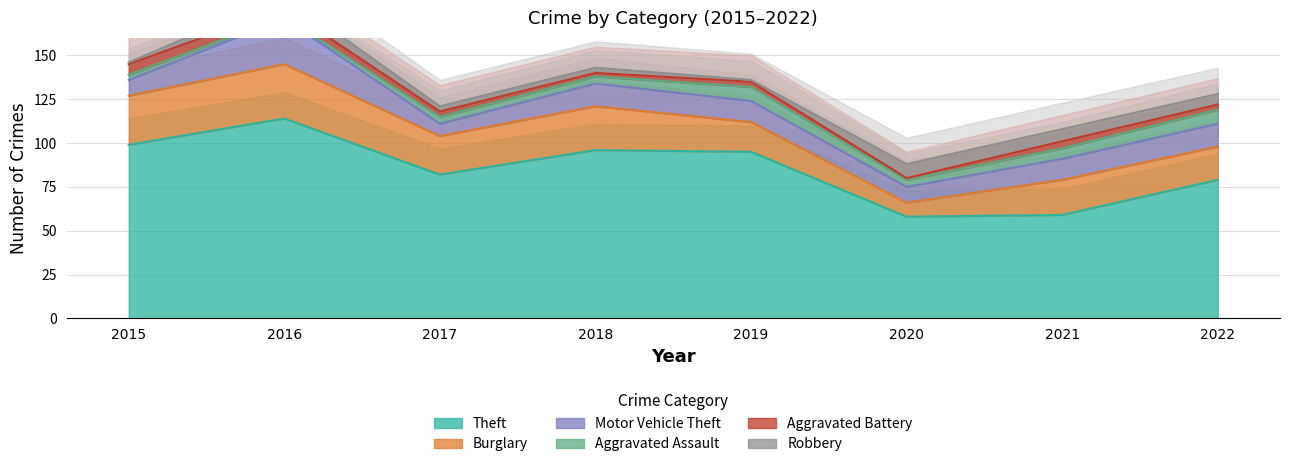

How many series are shown in this chart?

6